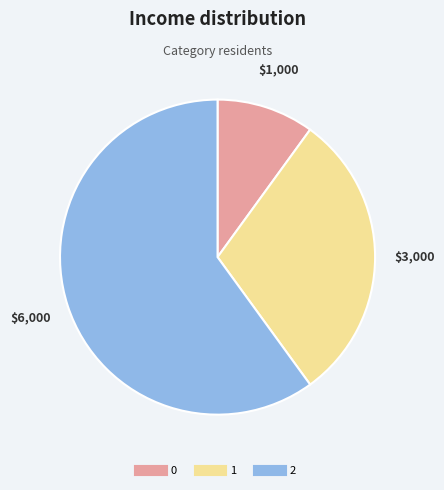

Which category has the biggest portion of the pie?

2